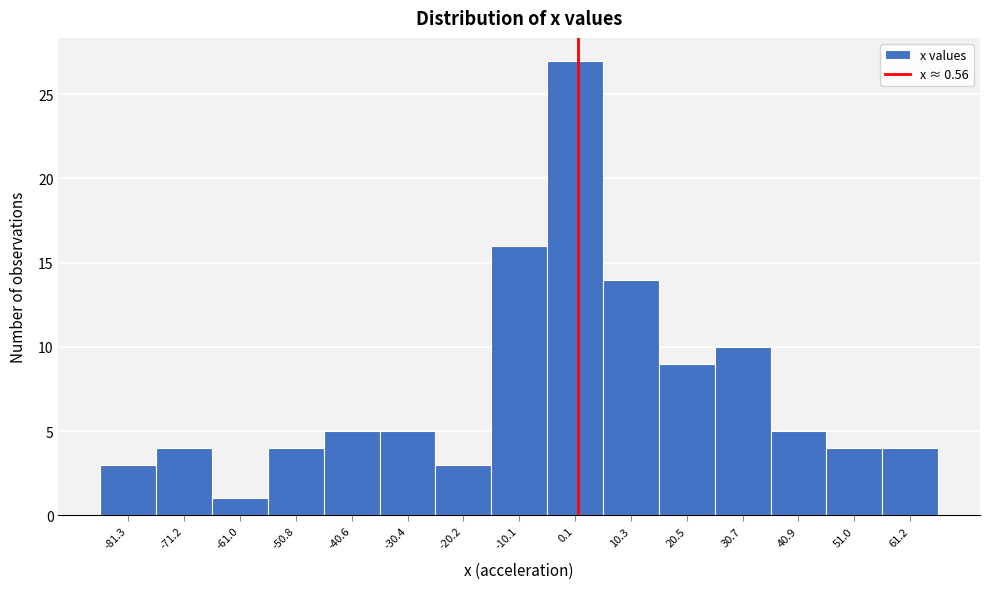

Reading left to right, list every bar in this chart as the range it spans on the x-axis followed by its height. Neither the bar edges nor the heights are printed on the chart, so give them approximately, as read against the axes.

-86 to -76: 3
-76 to -66: 4
-66 to -56: 1
-56 to -46: 4
-46 to -36: 5
-36 to -26: 5
-26 to -16: 3
-16 to -4: 16
-4 to 6: 27
6 to 16: 14
16 to 26: 9
26 to 36: 10
36 to 46: 5
46 to 56: 4
56 to 66: 4